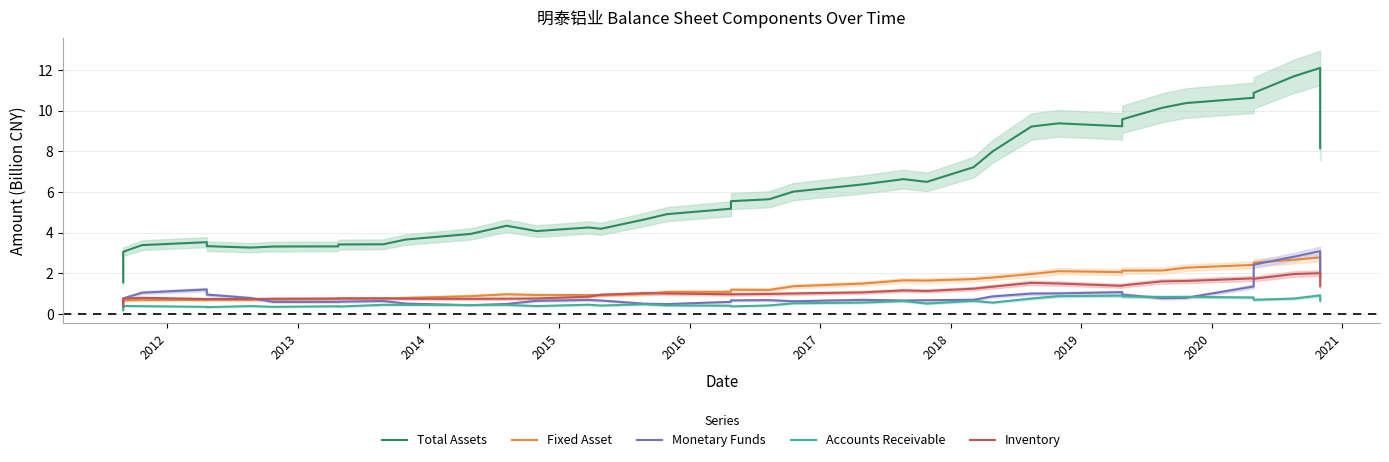

What is the label of the 37th point from the right?

2013